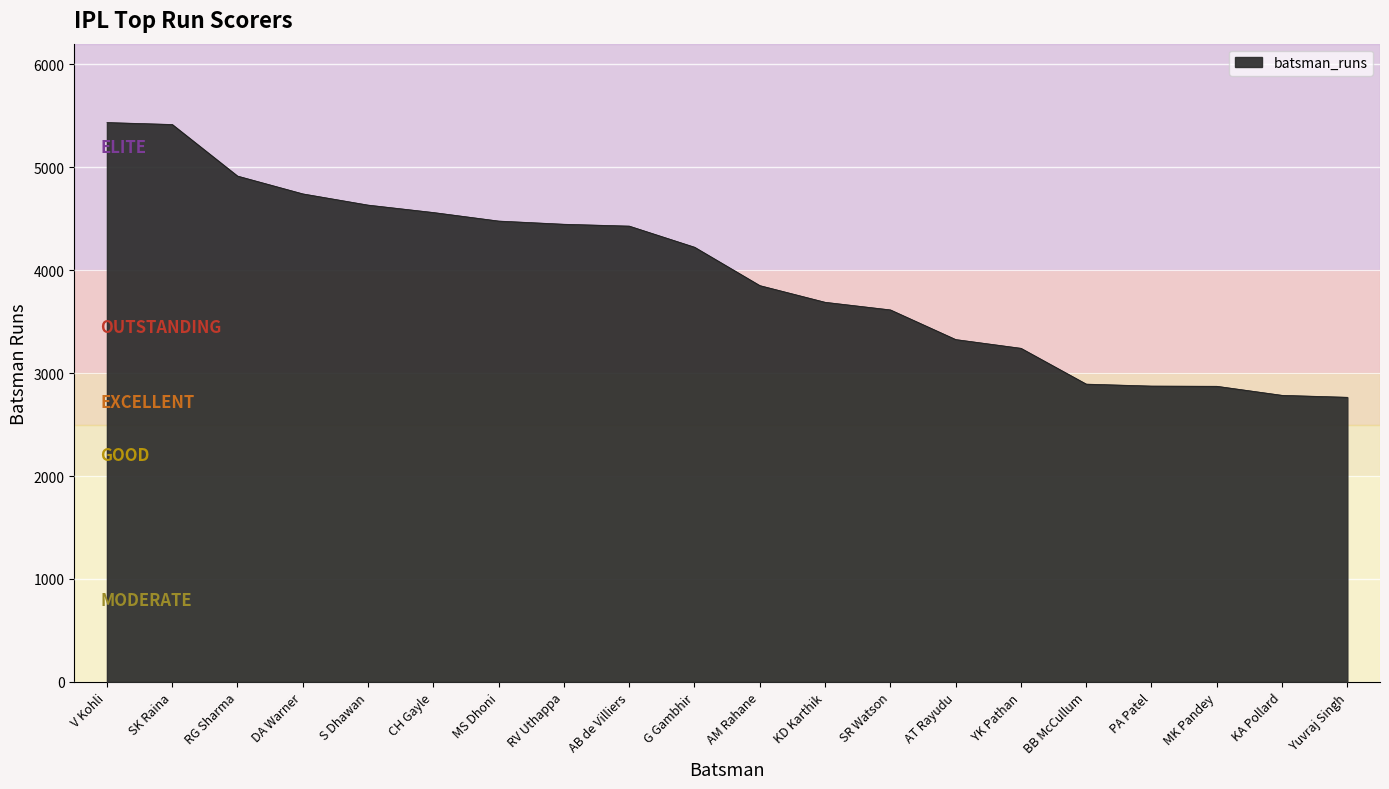

What is the difference between the values at V Kohli and RG Sharma?

520